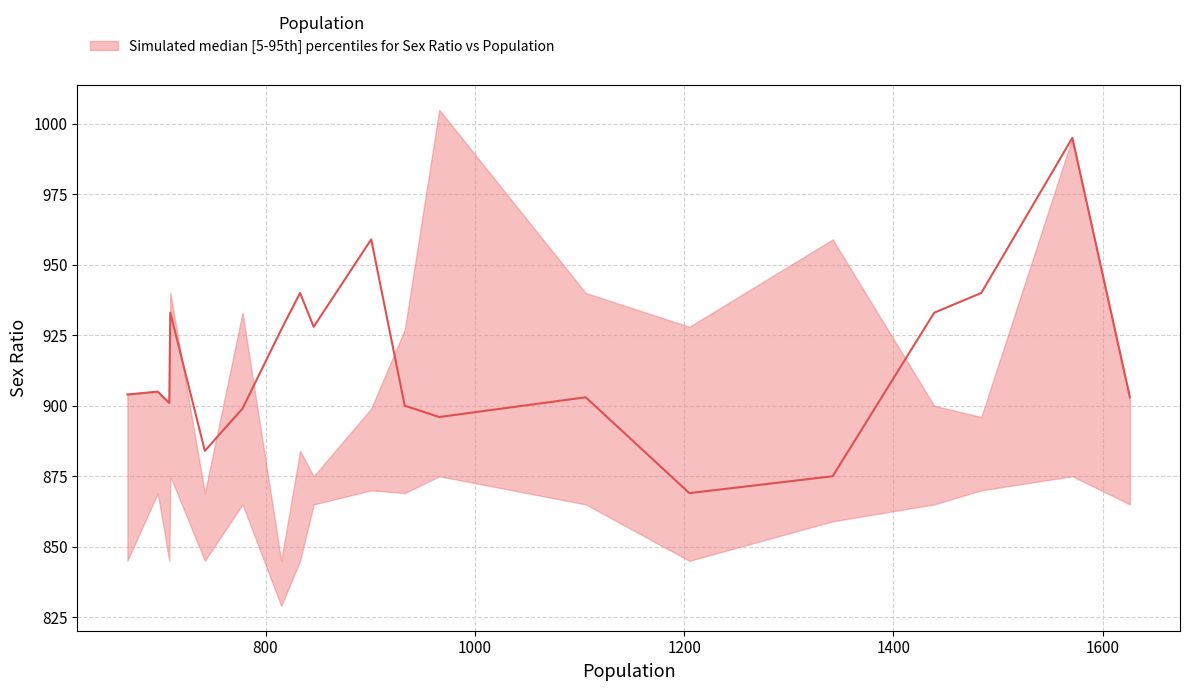

True or false: median and lower intersect in this chart.

False